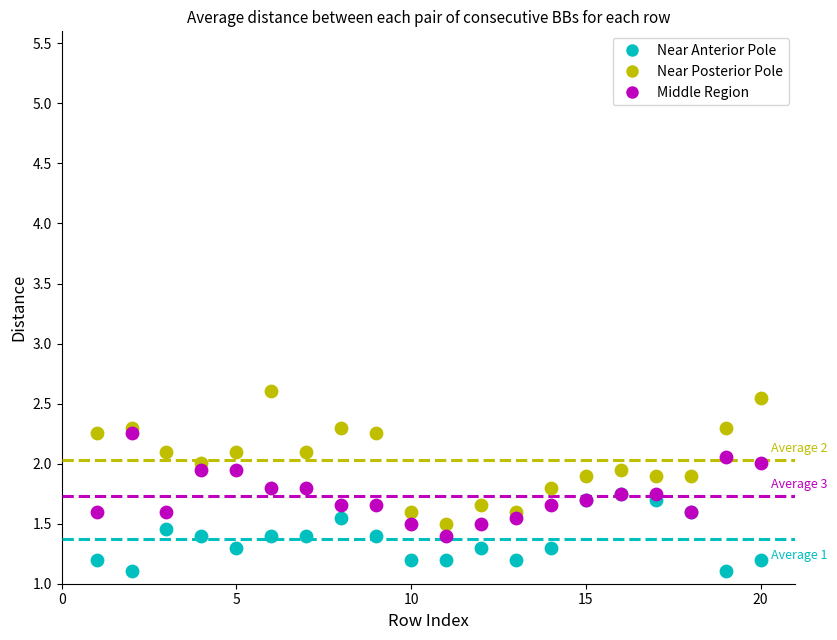

What are all the series names shown in the legend?

Near Anterior Pole, Near Posterior Pole, Middle Region